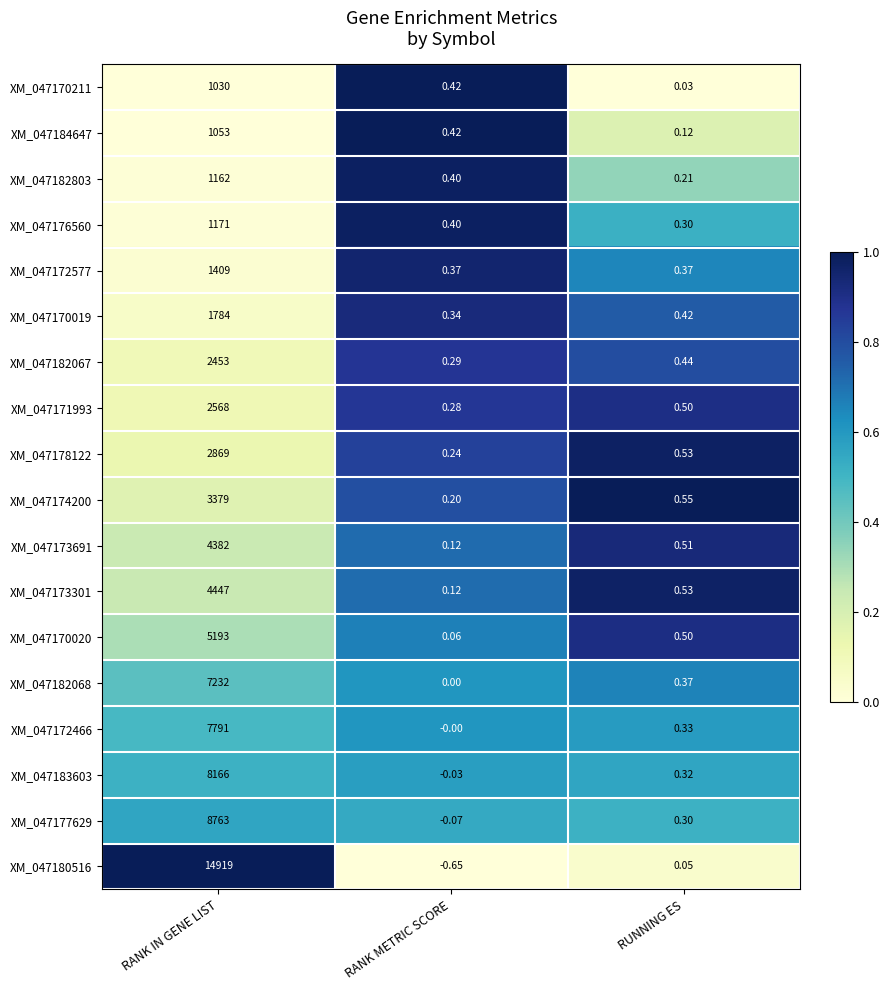

List the series in order of their peak value, lowest first.

XM_047170211, XM_047184647, XM_047182803, XM_047176560, XM_047172577, XM_047170019, XM_047182067, XM_047171993, XM_047178122, XM_047174200, XM_047173691, XM_047173301, XM_047170020, XM_047182068, XM_047172466, XM_047183603, XM_047177629, XM_047180516